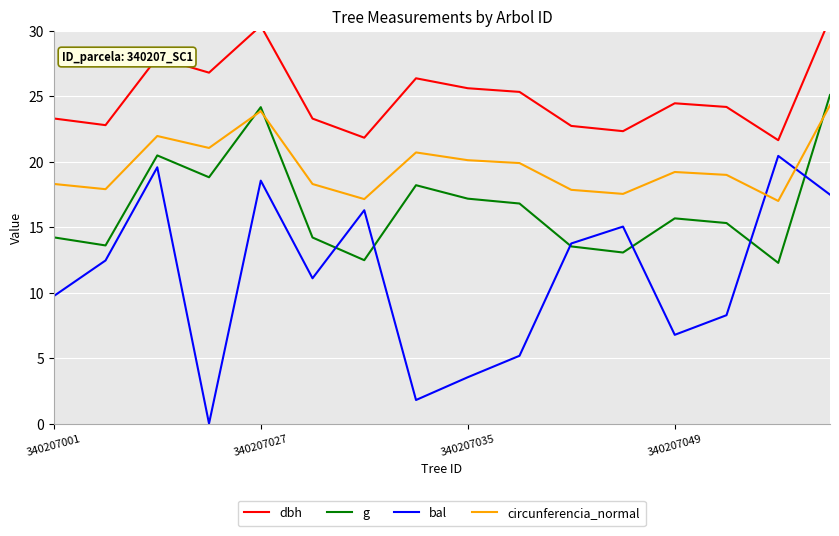

Rank the series by their maximum value, from lowest to highest.

bal, circunferencia_normal, g, dbh